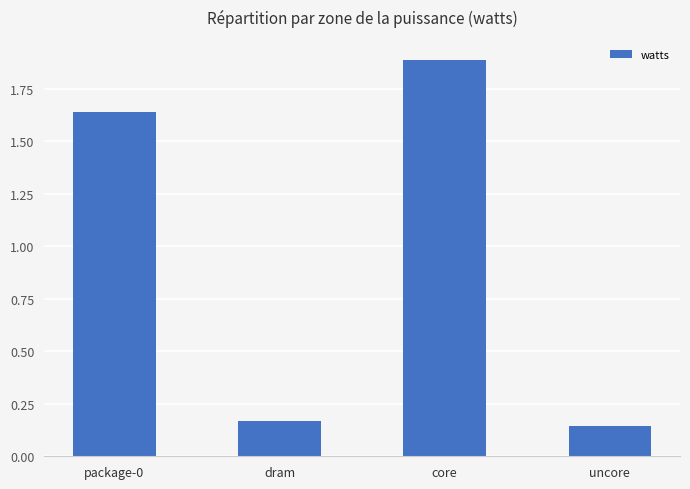

What is the average value?

1.0